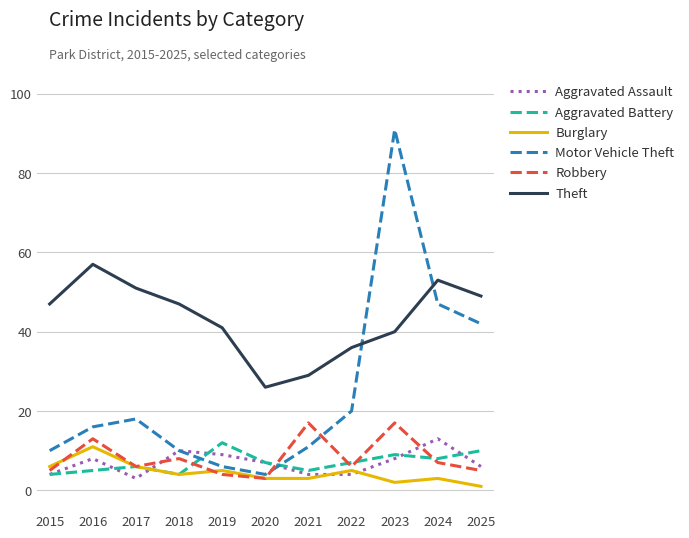

Count the number of categories in the chart.

11